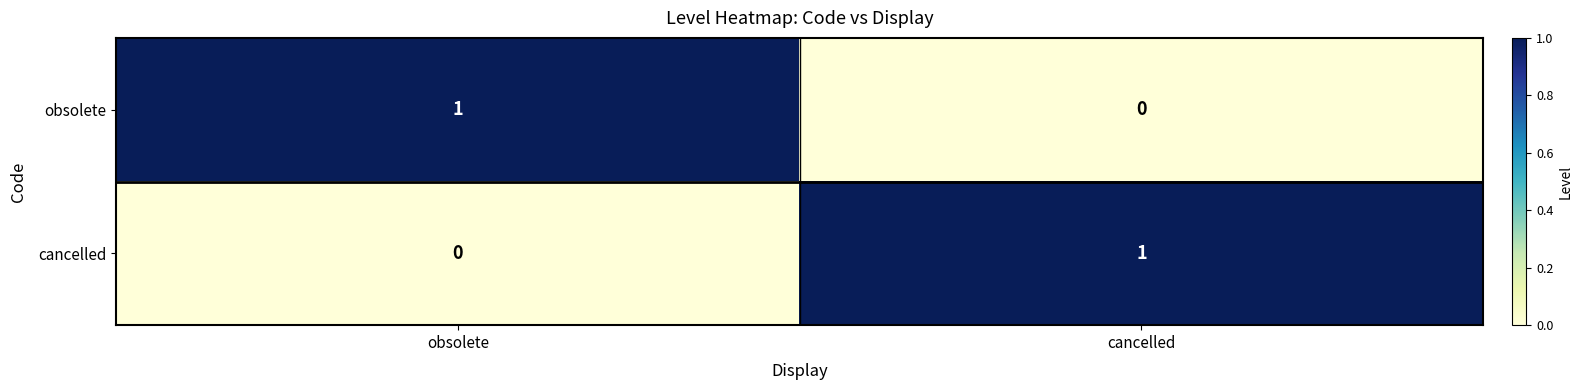

True or false: cancelled has a value of 1 at obsolete.

False